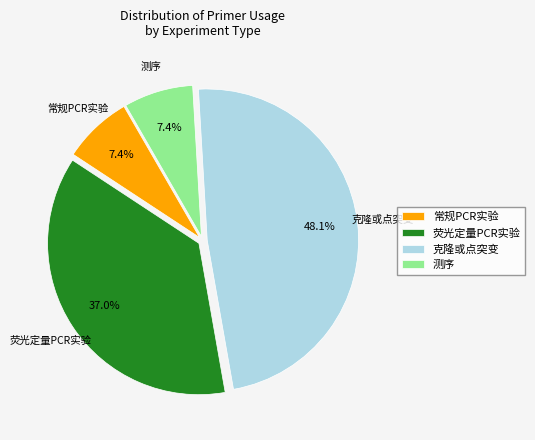

True or false: 荧光定量PCR实验 accounts for 30% of the total.

False